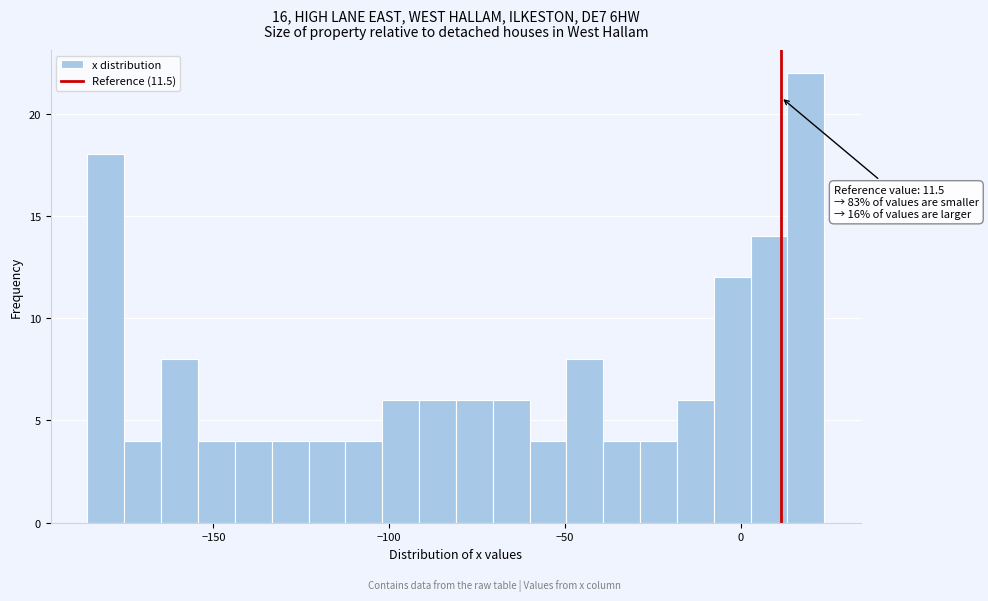

Read against the x-axis, roughly where is the centre of the tallest bar?

20